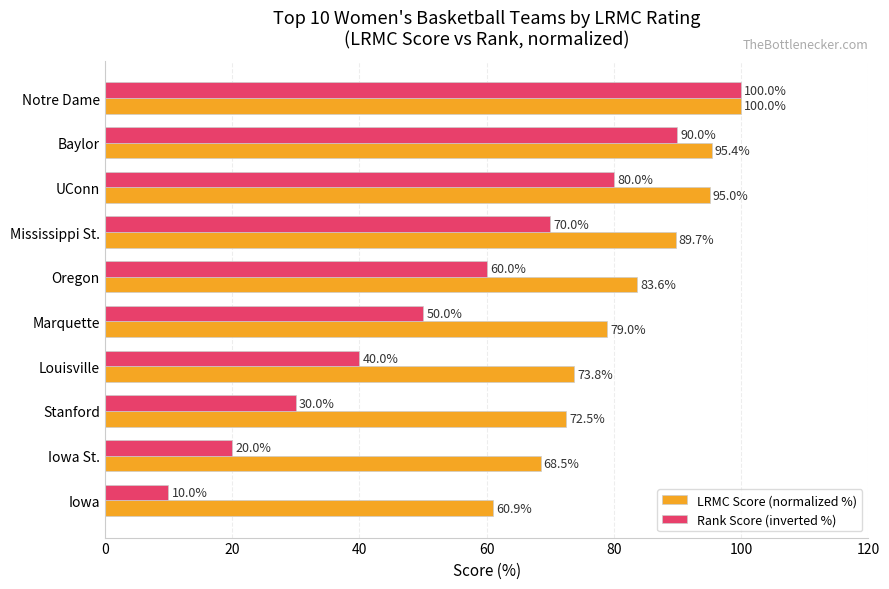

What is the sum of all Rank Score (inverted %) values?

550.0